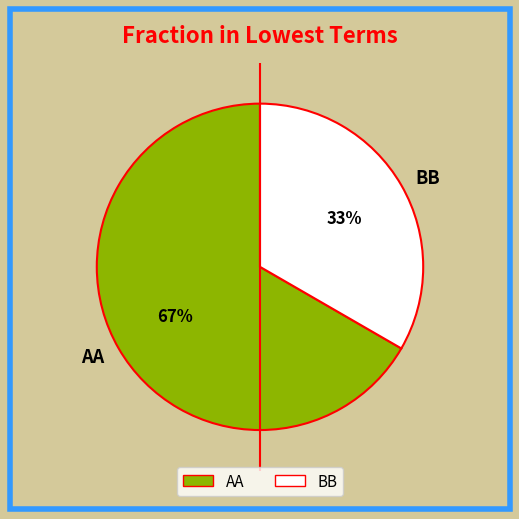

Combined, do BB and AA account for over 50%?

Yes